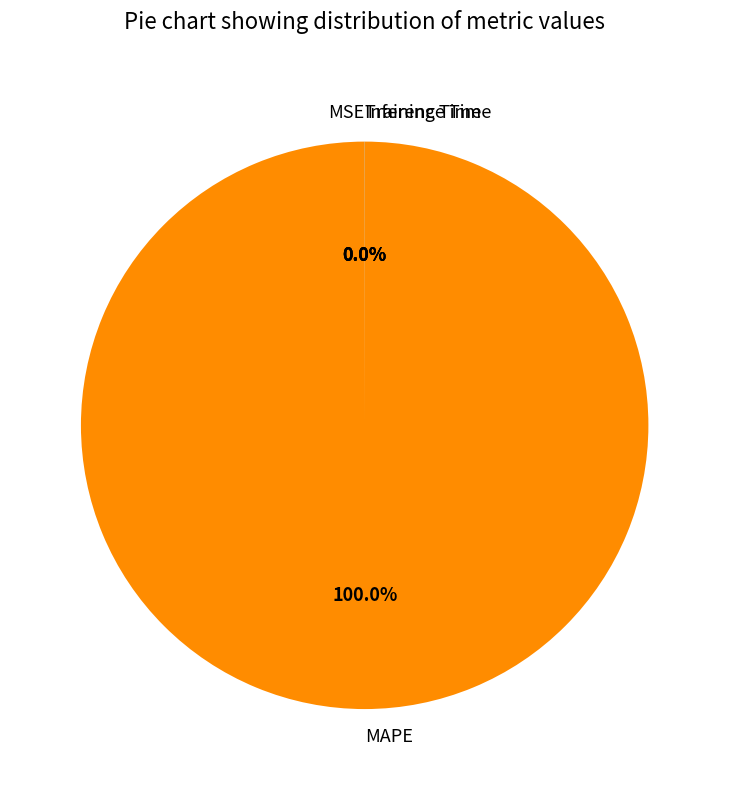

What is the majority slice?

MAPE